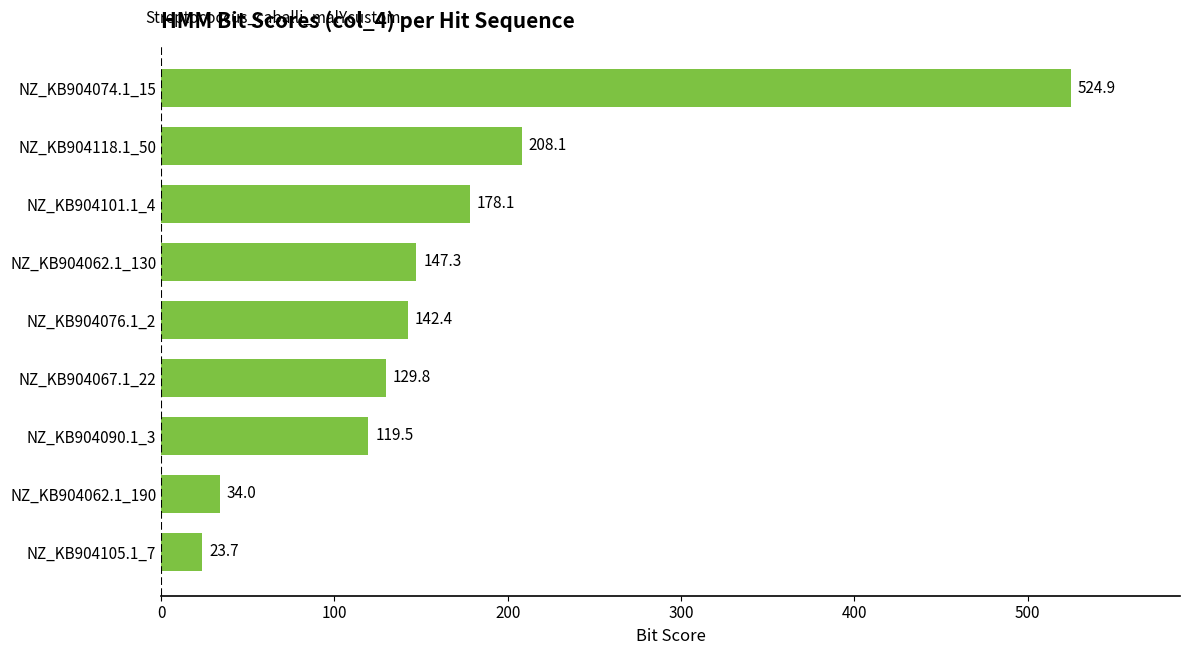

What is the maximum value shown in the chart?

524.9